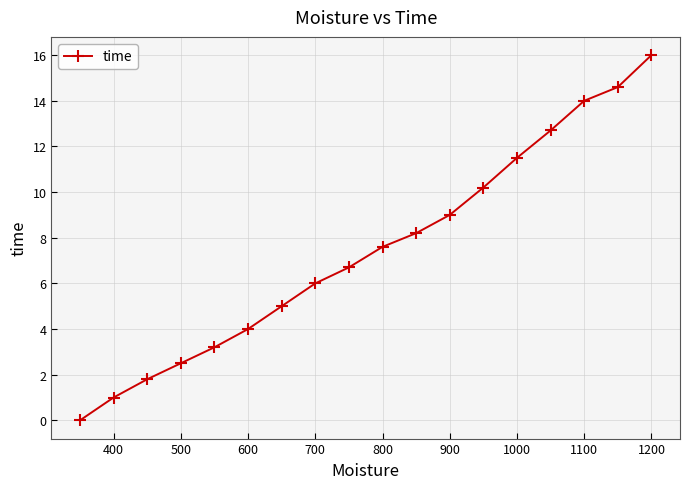

What is the sum of all values?

134.0